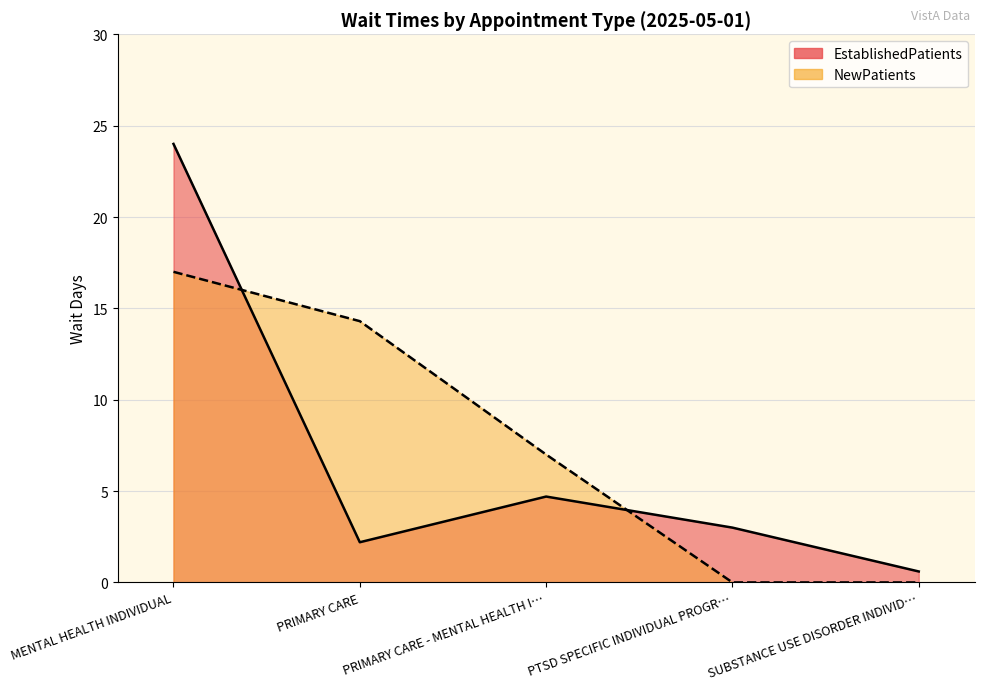

The value of NewPatients at PTSD SPECIFIC INDIVIDUAL PROGR… is 0.0. True or false?

True